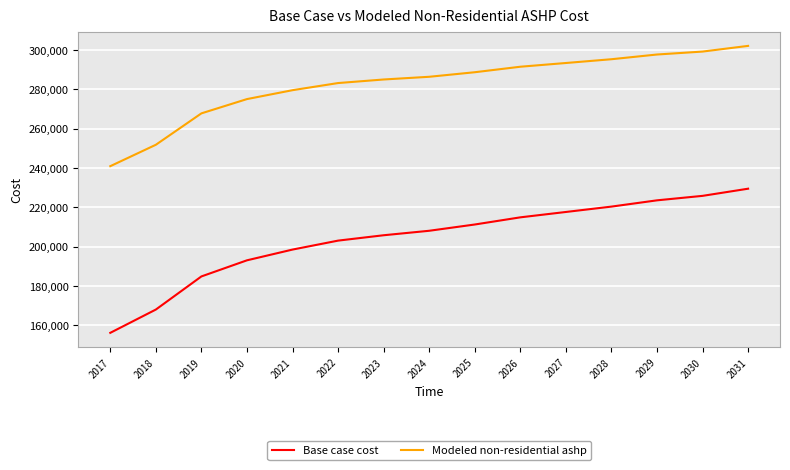

Is the value of Base case cost at 2019 greater than the value of Modeled non-residential ashp at 2020?

No